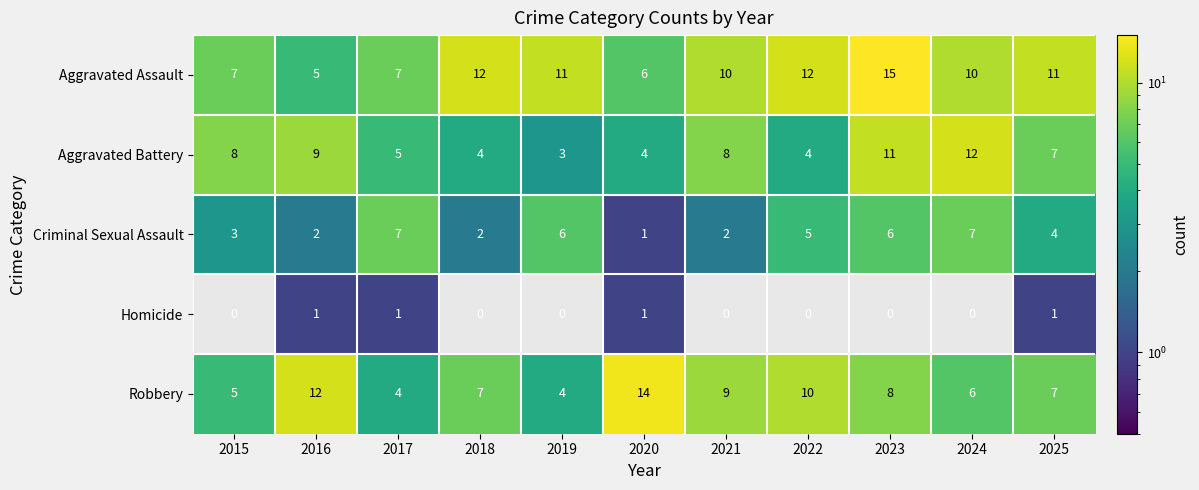

At which category does the chart reach its peak across all series?

2023